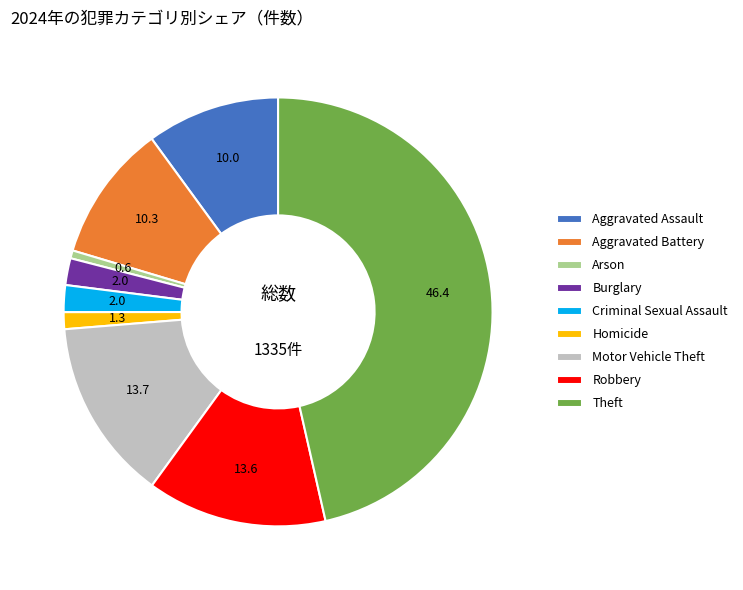

Combined, do Criminal Sexual Assault and Motor Vehicle Theft account for over 50%?

No